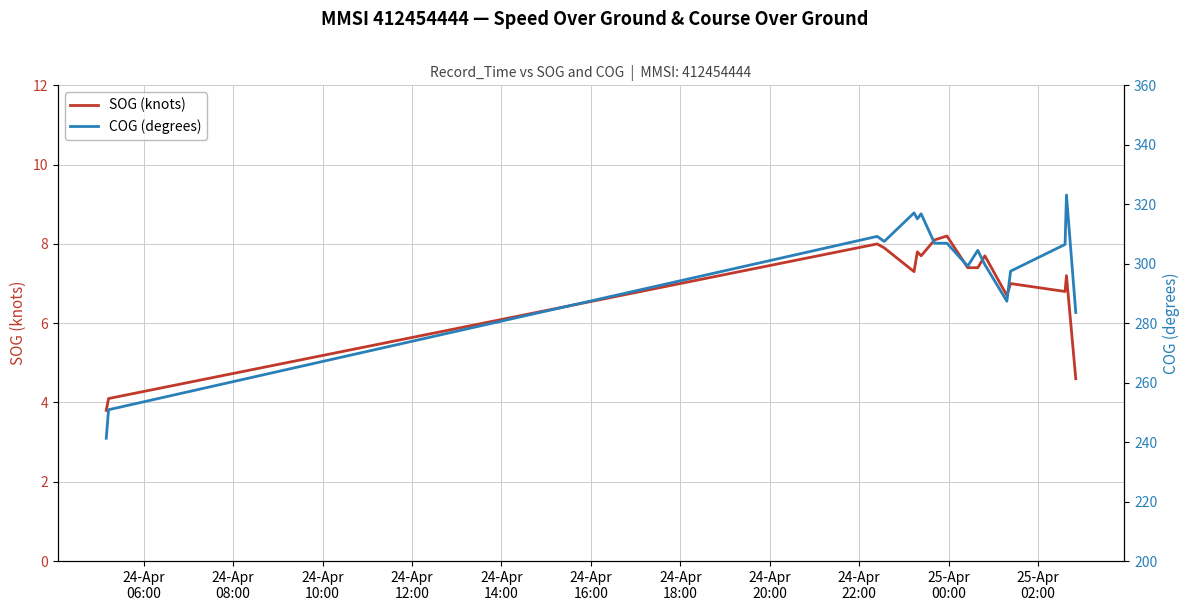

How many data points in COG (degrees) are above 306?

9